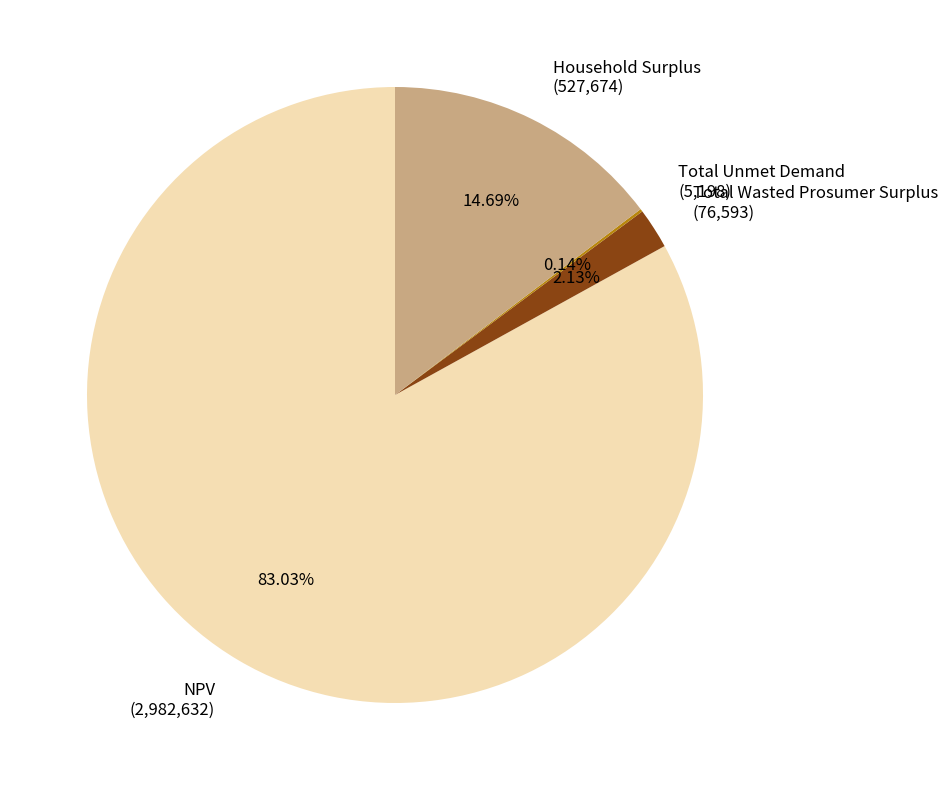

Which has a higher value, Household Surplus (527,674) or NPV (2,982,632)?

NPV (2,982,632)